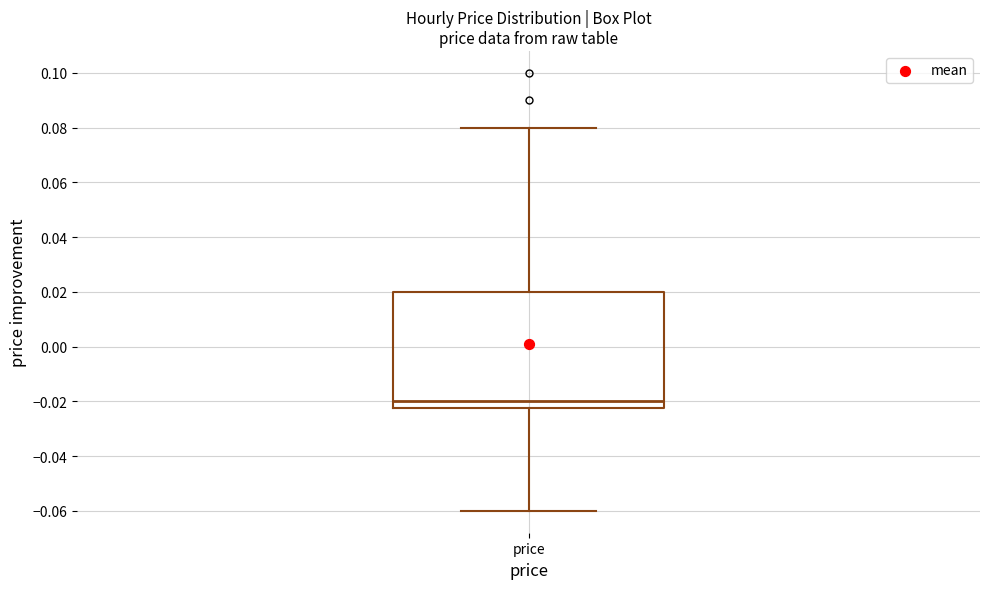

Where is the lower edge of the box for price on the y-axis? The values are not printed on the chart, so give them approximately, as read against the axis.

-0.022